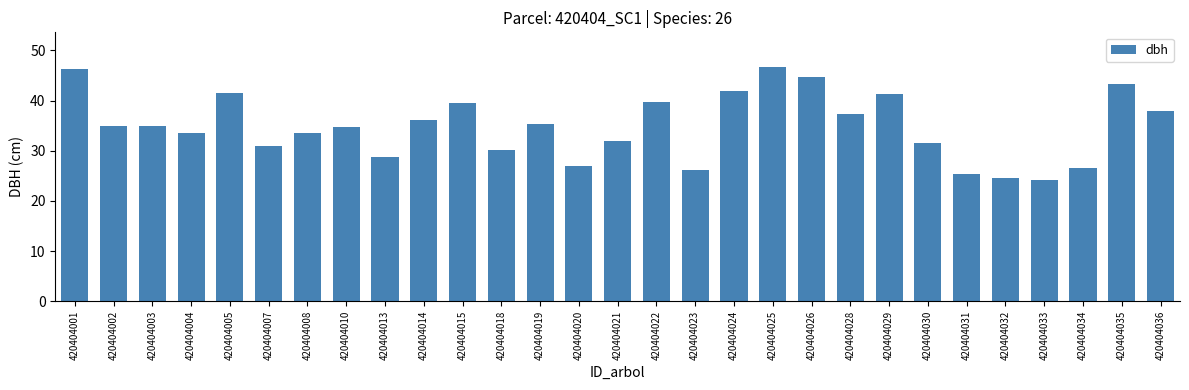

Between 420404034 and 420404004, which is larger?

420404004